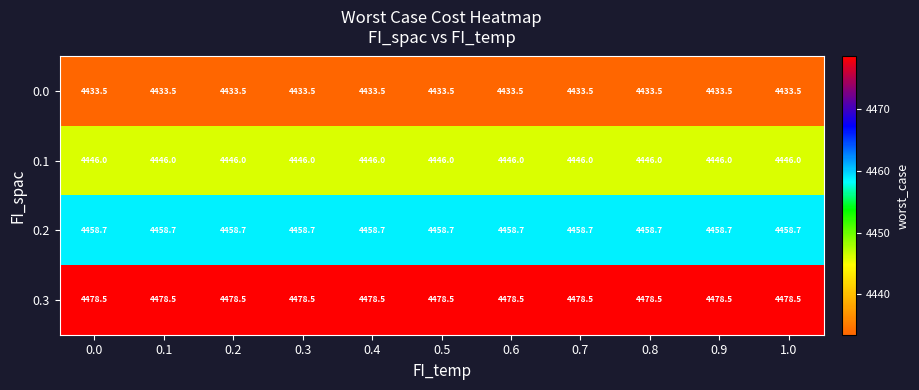

True or false: 0.1 has a value of 7195.1 at 0.4.

False